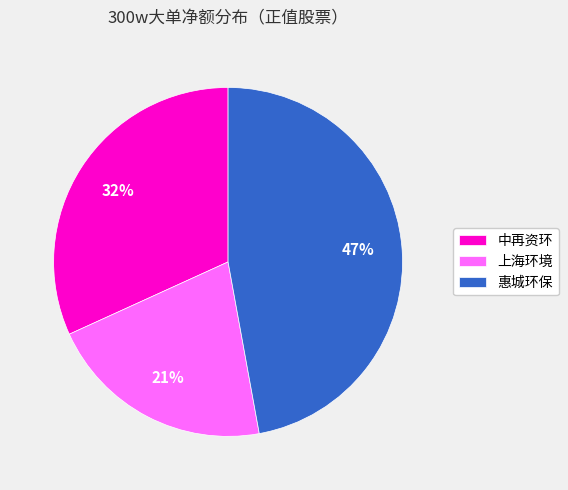

Approximately how many times larger is the value at 中再资环 compared to 上海环境?

1.5